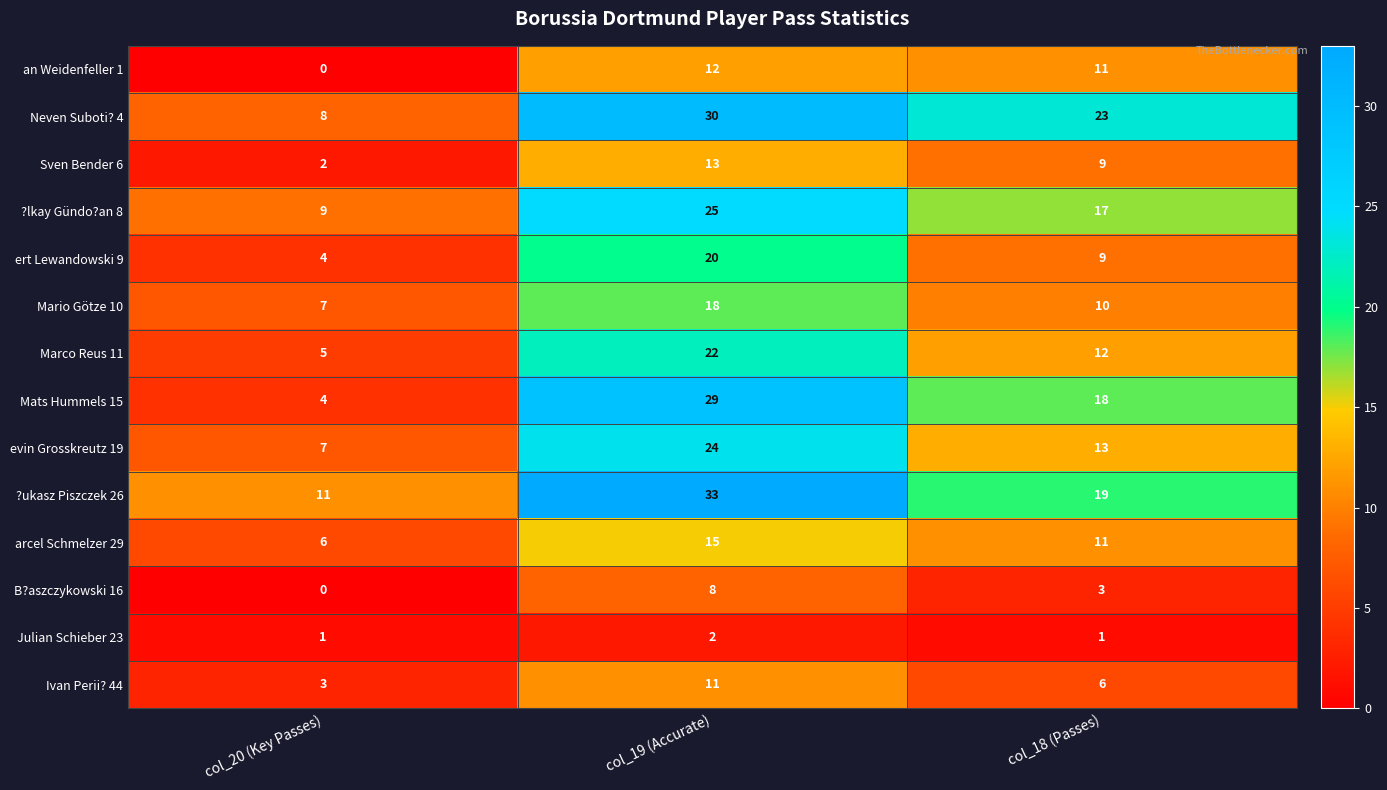

Where is ert Lewandowski 9 nearest to the value 12?

col_18 (Passes)